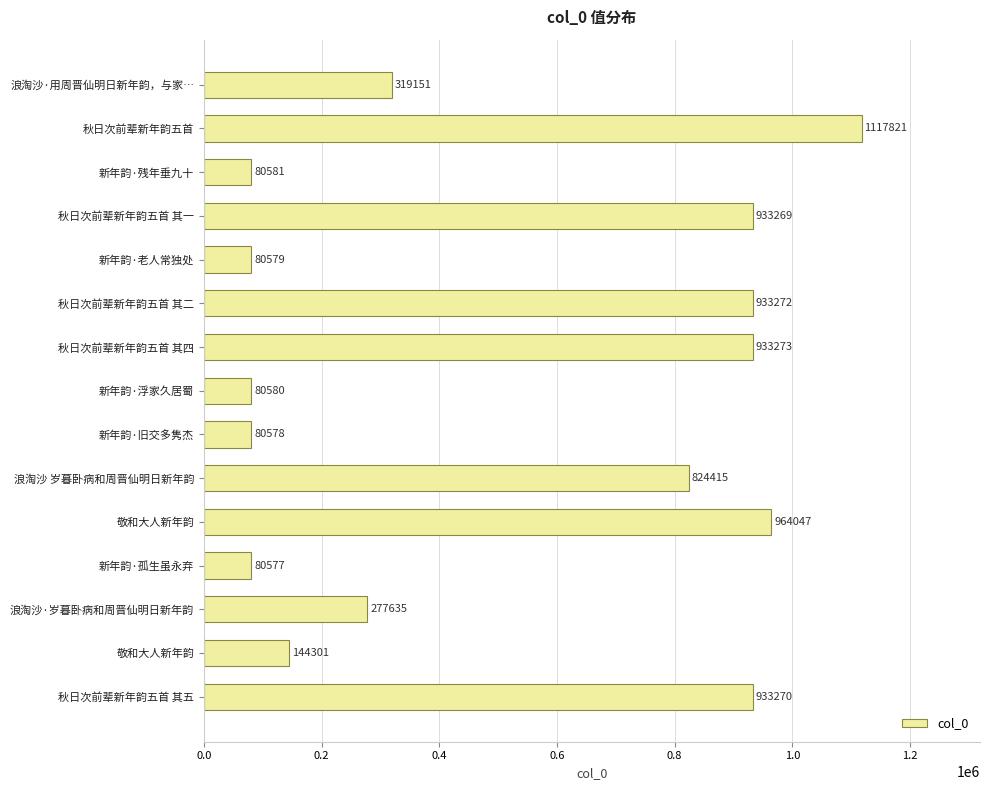

How many distinct data groups are displayed?

1